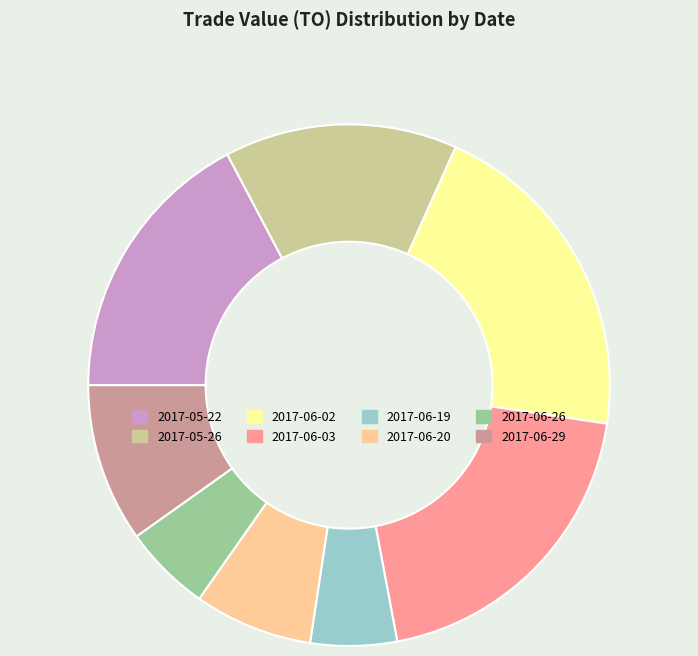

What is the largest slice in the pie chart?

2017-06-02